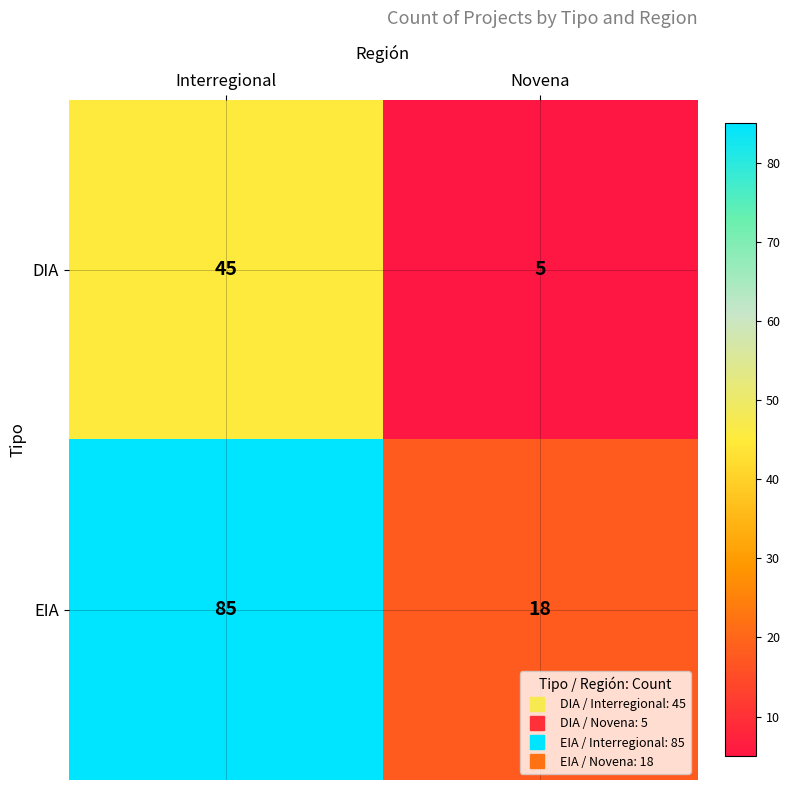

At Novena, list the series in order from smallest to largest.

DIA, EIA